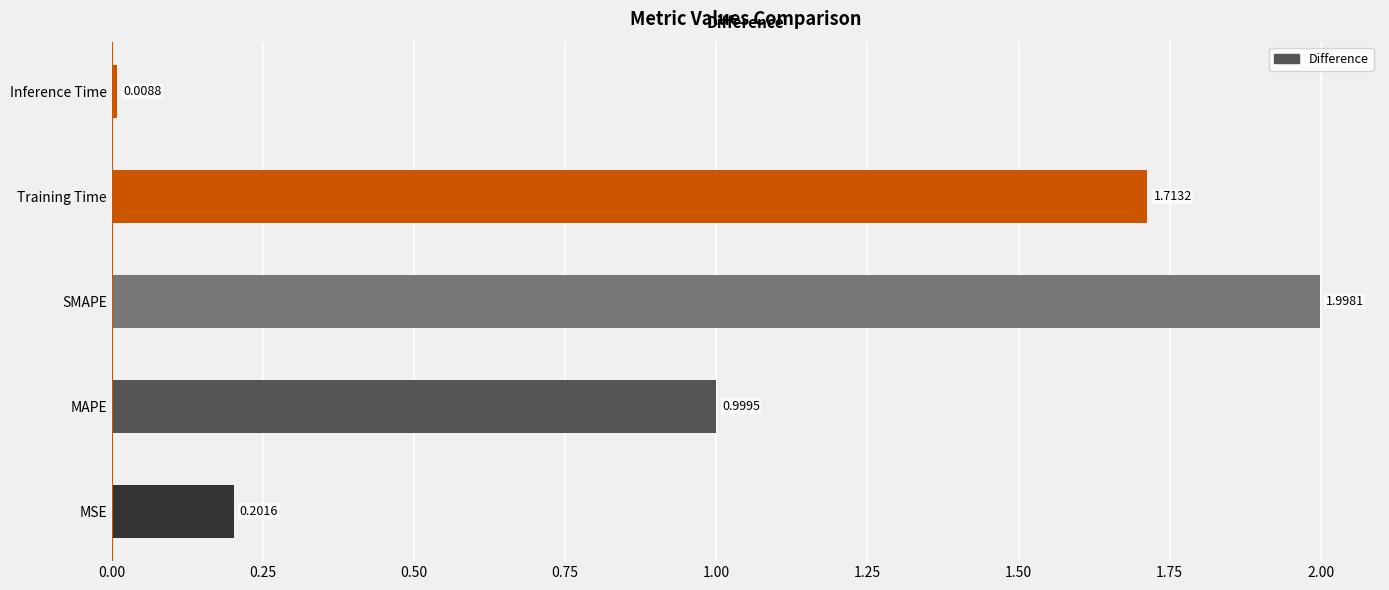

List the labels in order of value, smallest first.

Inference Time, MSE, MAPE, Training Time, SMAPE